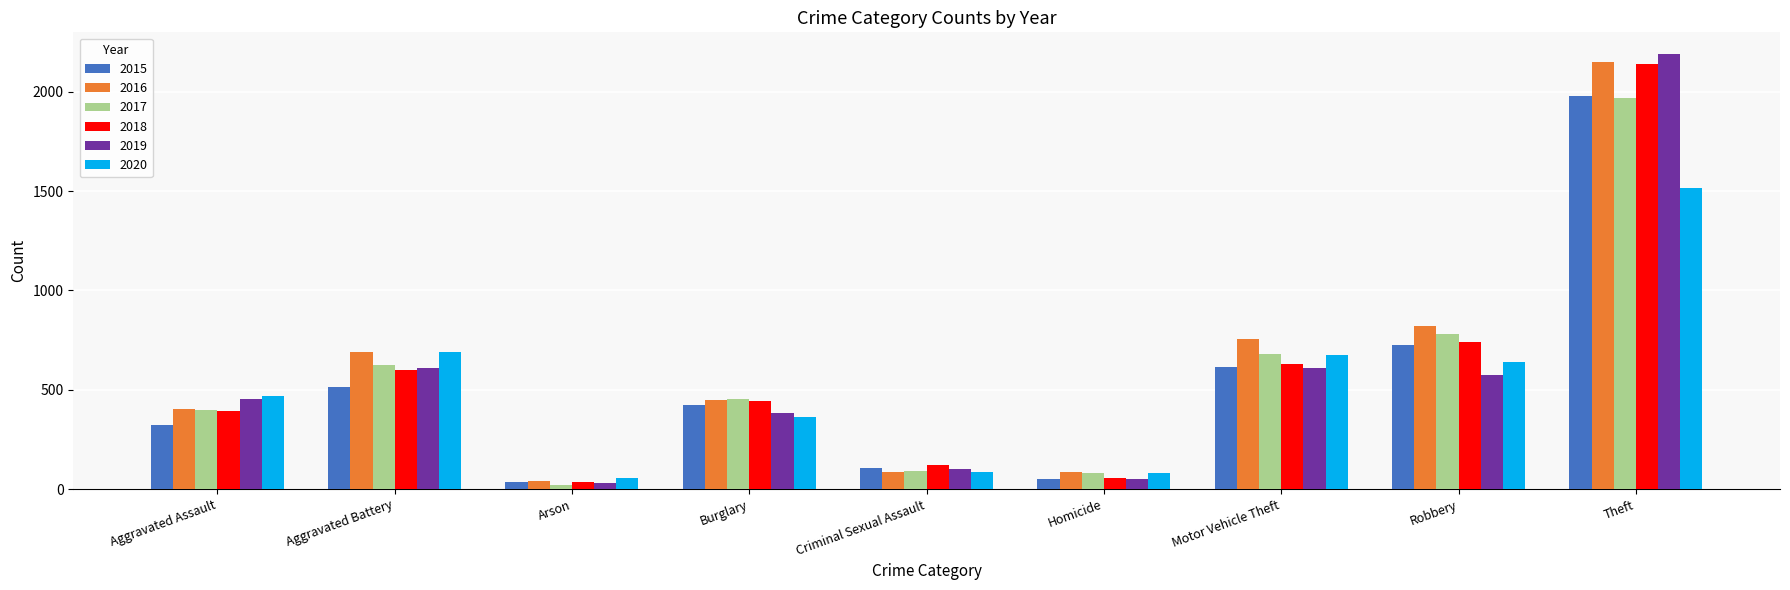

At which label is 2015 closest to 1008?

Robbery